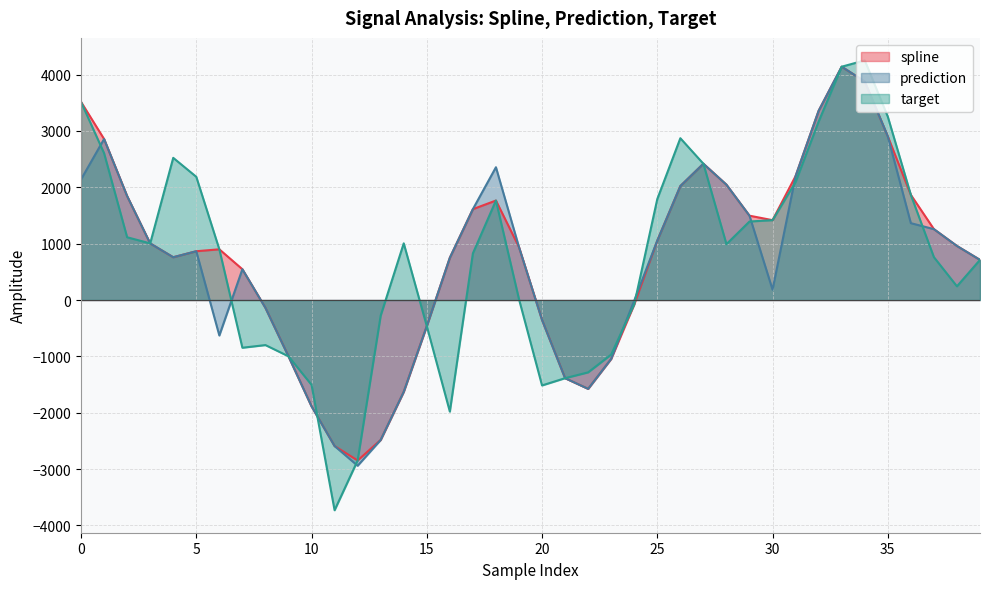

Which series has the largest total across all categories?

spline